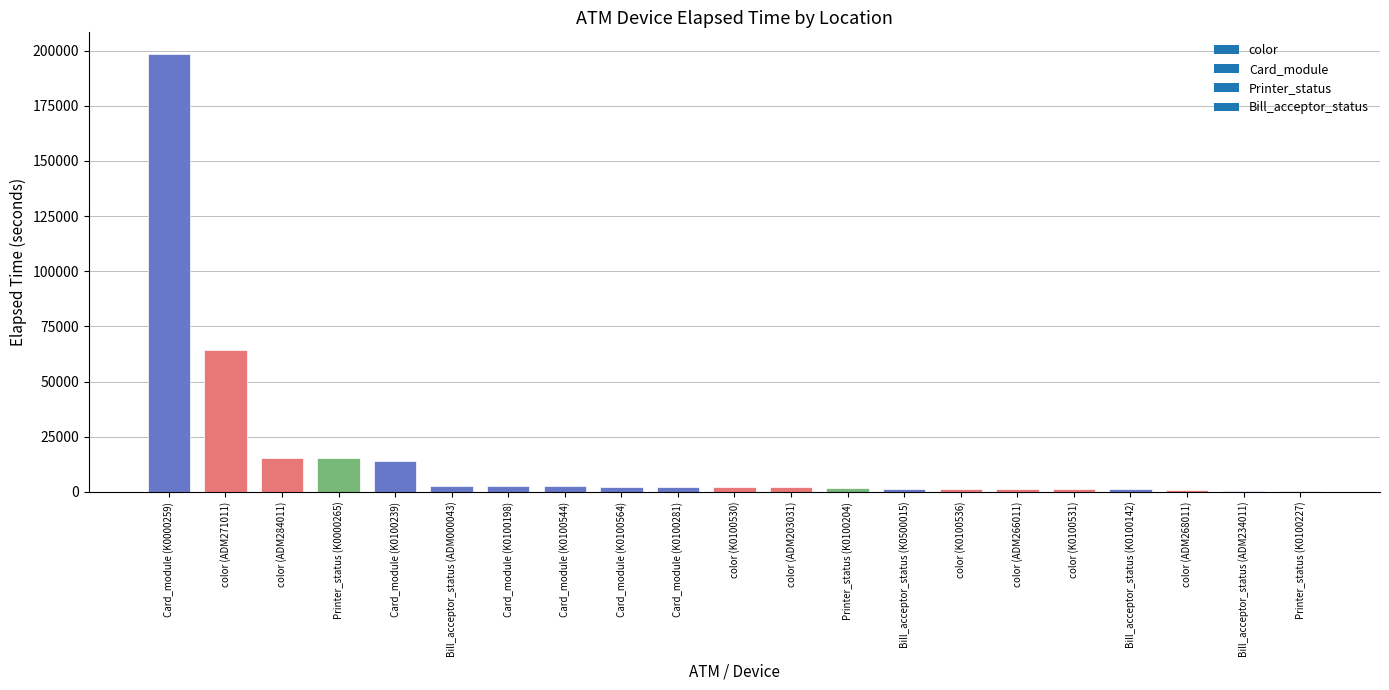

The chart shows a value of 15524 at color (ADM284011). True or false?

True